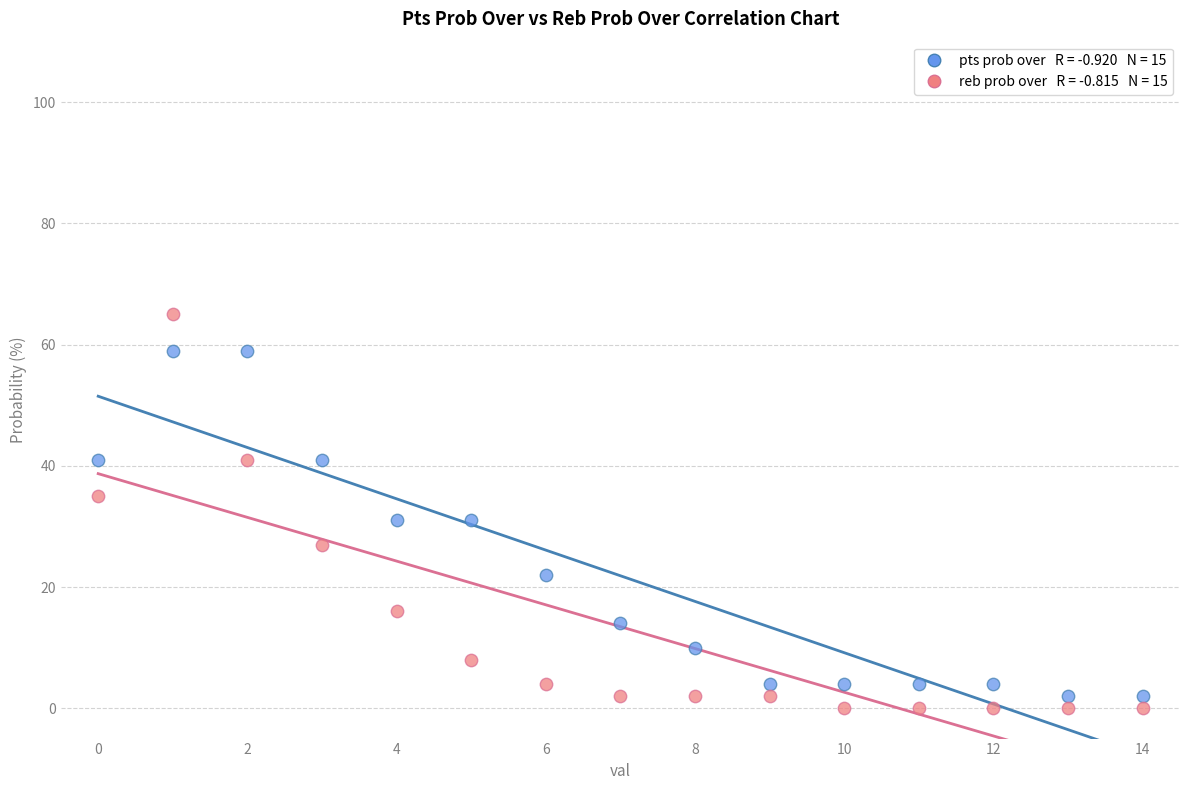

Across all data points, what is the range of Y values (max minus min)?

65